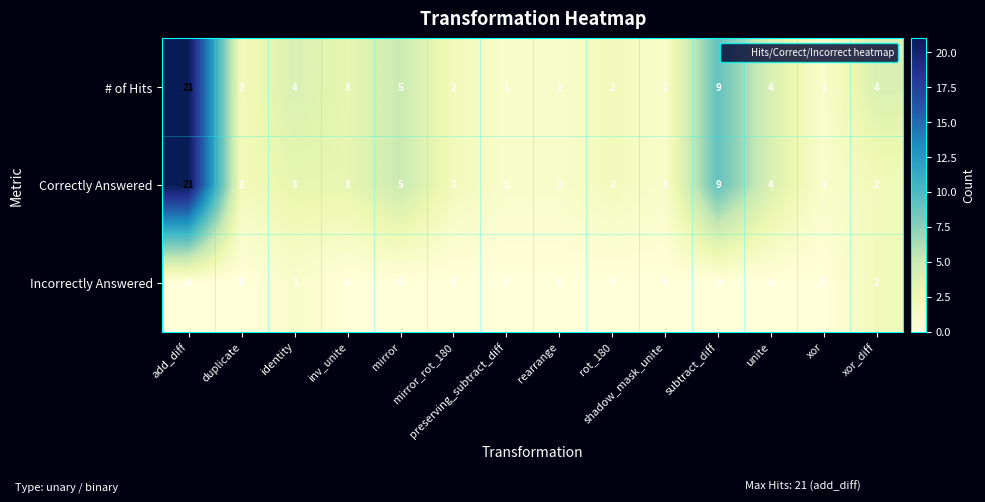

What is the sum of all Correctly Answered values?

57